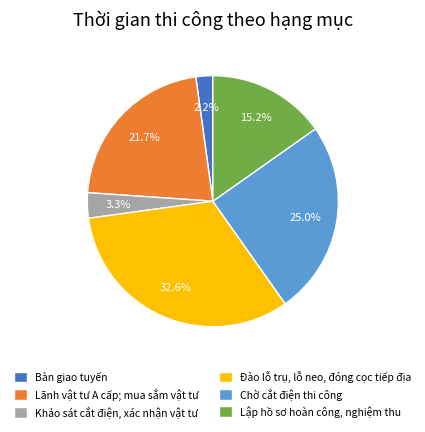

Combined, do Lãnh vật tư A cấp; mua sắm vật tư and Đào lỗ trụ, lỗ neo, đóng cọc tiếp địa account for over 50%?

Yes